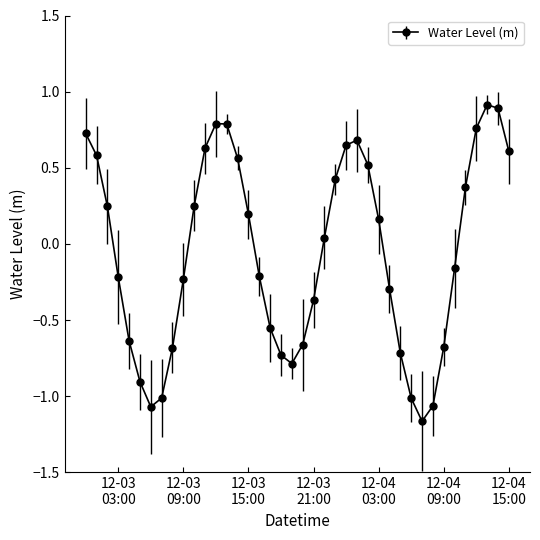

How many interior local peaks (higher than both neighbors) does the data have?

3